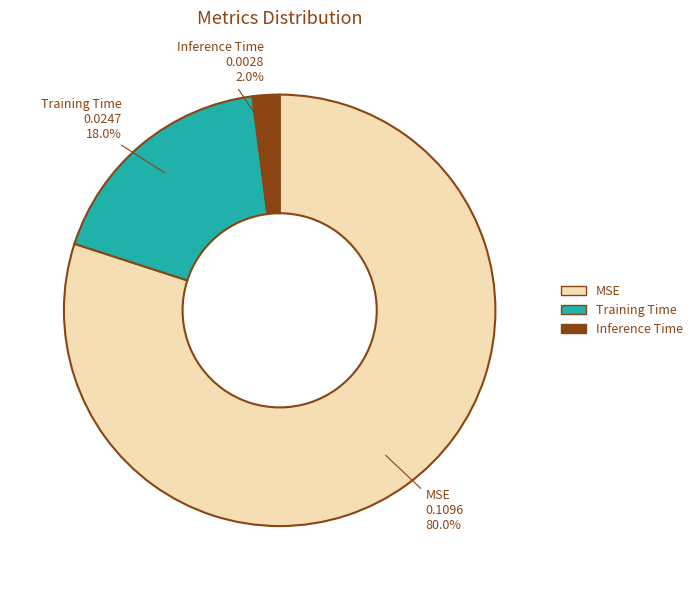

Is it true that Training Time is 4% of the pie?

False